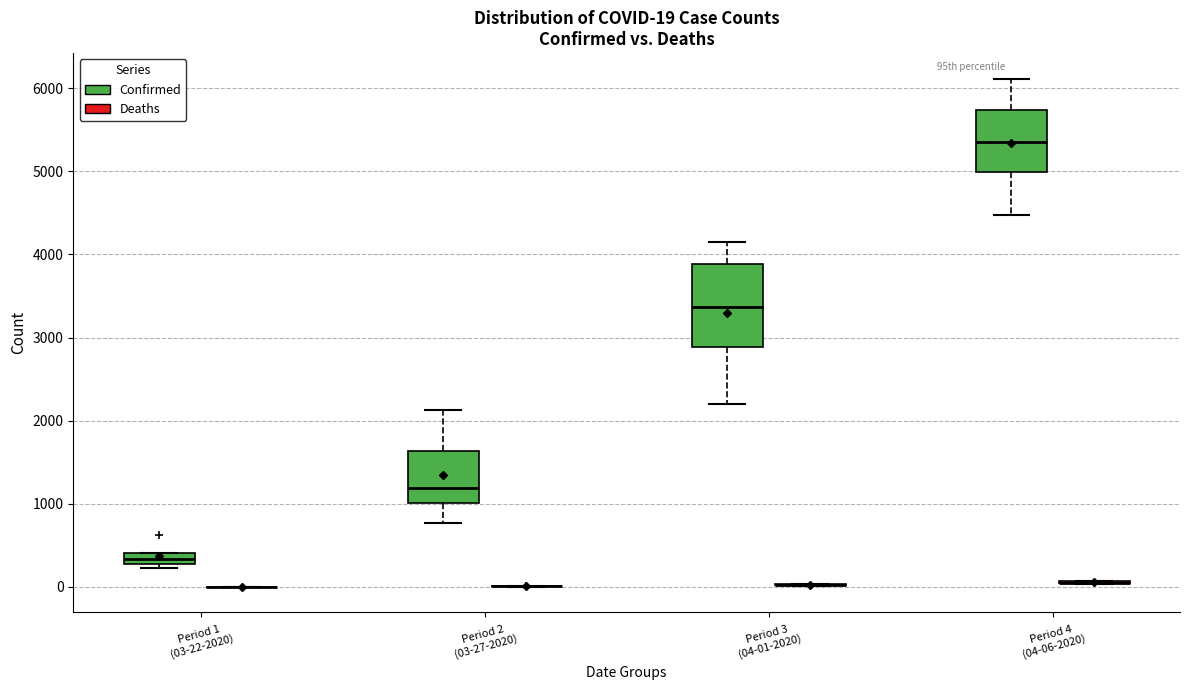

Comparing the boxes themselves (not the whiskers), which one is the tallest?

Period 3 (04-01-2020) (Confirmed)